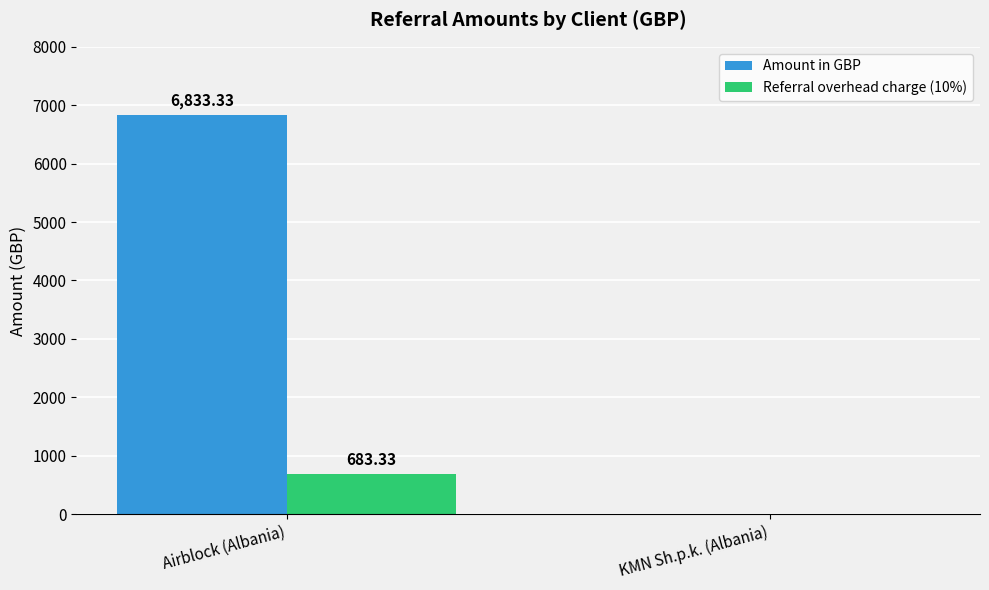

Where is Amount in GBP nearest to the value 3416?

KMN Sh.p.k. (Albania)